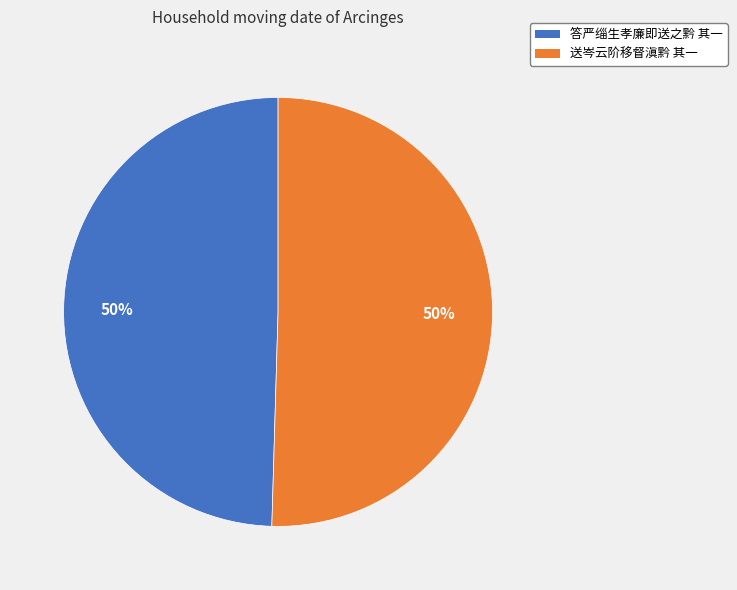

To the nearest percent, what is the combined percentage of 送岑云阶移督滇黔 其一 and 答严缁生孝廉即送之黔 其一?

100%